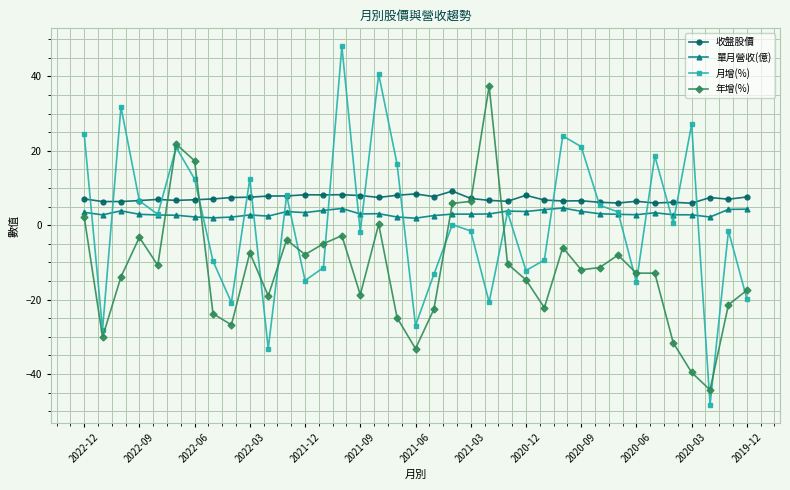

What is the lowest value of the 年增(%) series?

-44.3